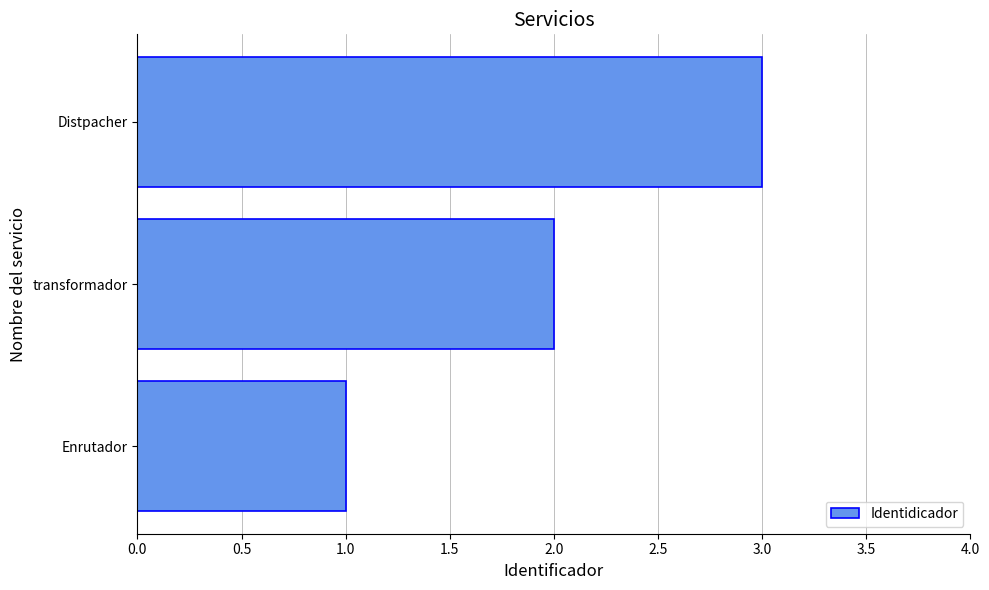

List the labels in order of value, smallest first.

Enrutador, transformador, Distpacher